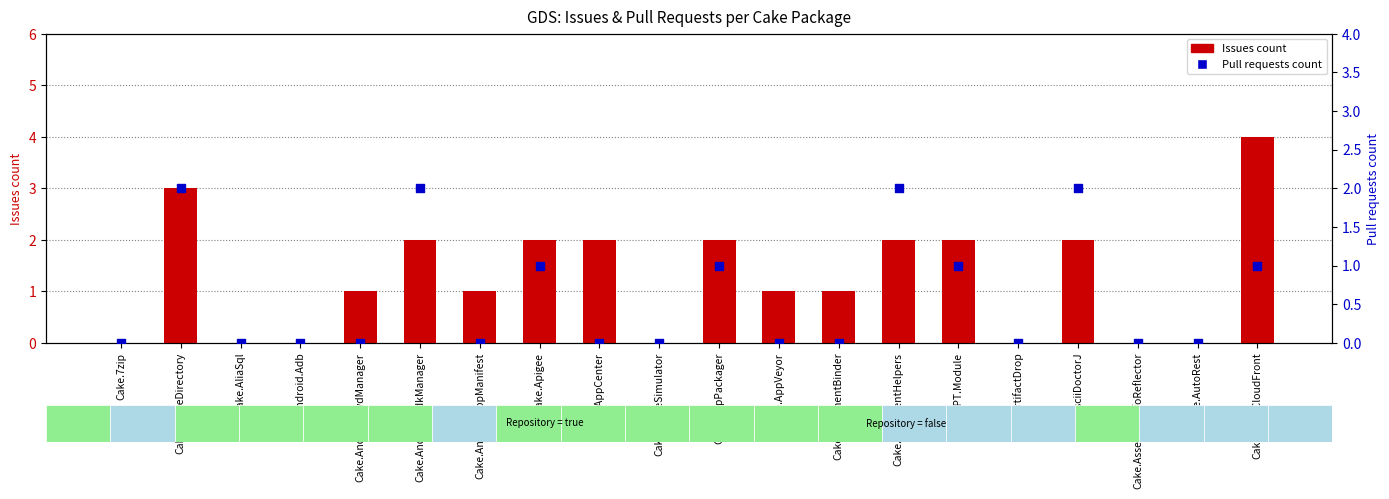

Is the value of Issues count at Cake.AliaSql greater than the value of Pull requests count at Cake.AndroidAppManifest?

No